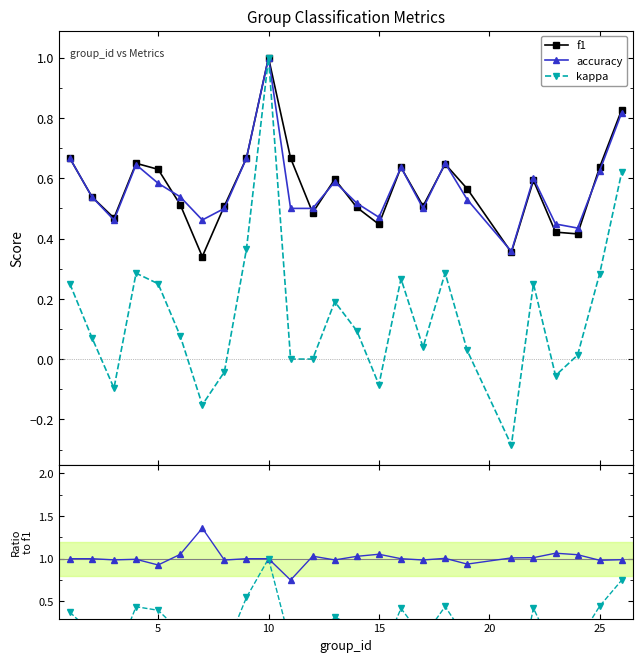

Does the chart have visible grid lines?

No